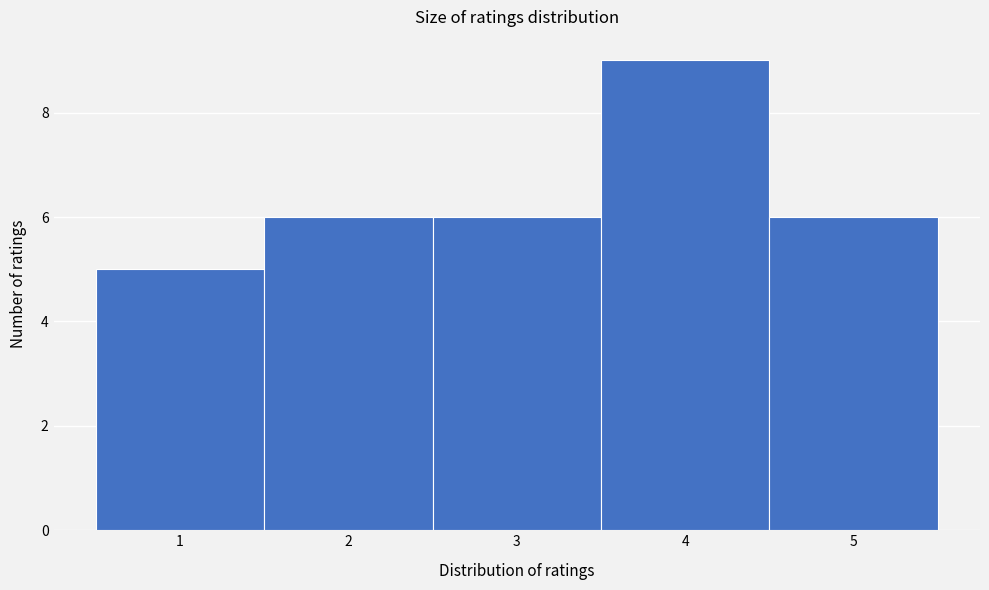

Reading left to right, transcribe this chart: for each bar, give the range it covers on the x-axis and its height. The values are not printed on the chart, so give them approximately, as read against the axis.

0.5 to 1.5: 5
1.5 to 2.5: 6
2.5 to 3.5: 6
3.5 to 4.5: 9
4.5 to 5.5: 6